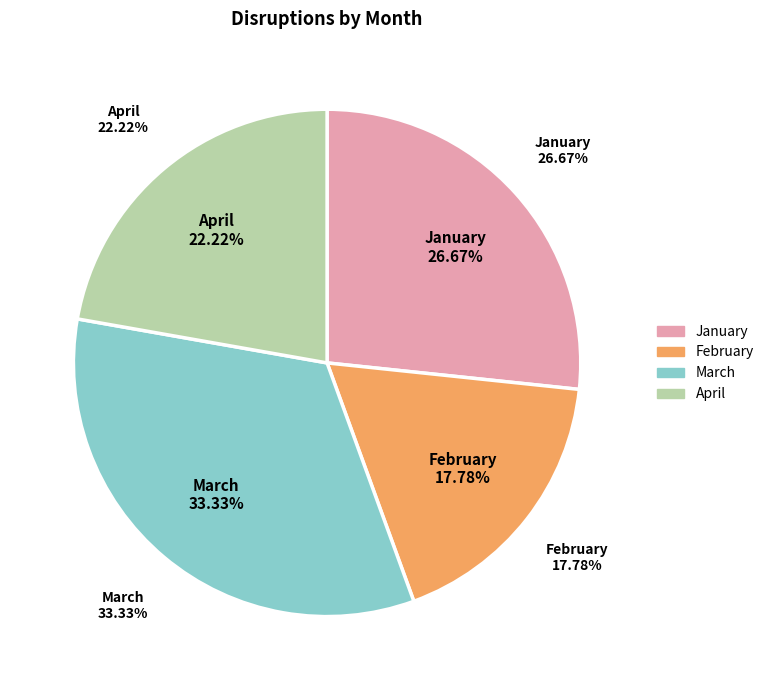

How much of the chart is everything except April?

77.8%